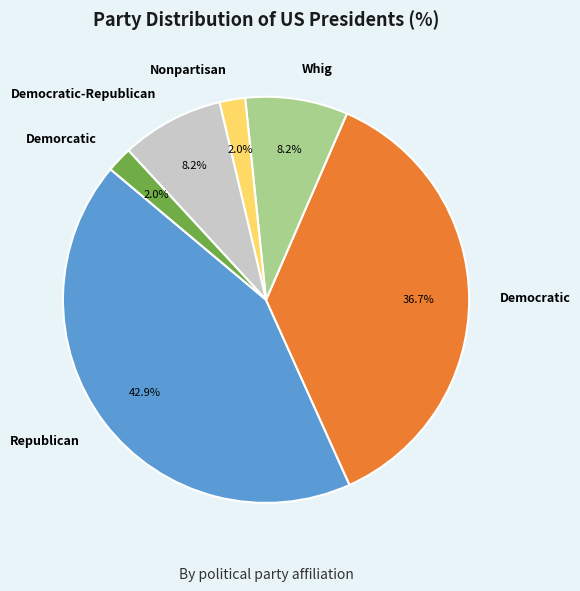

Is there any slice that represents more than half of the pie?

No